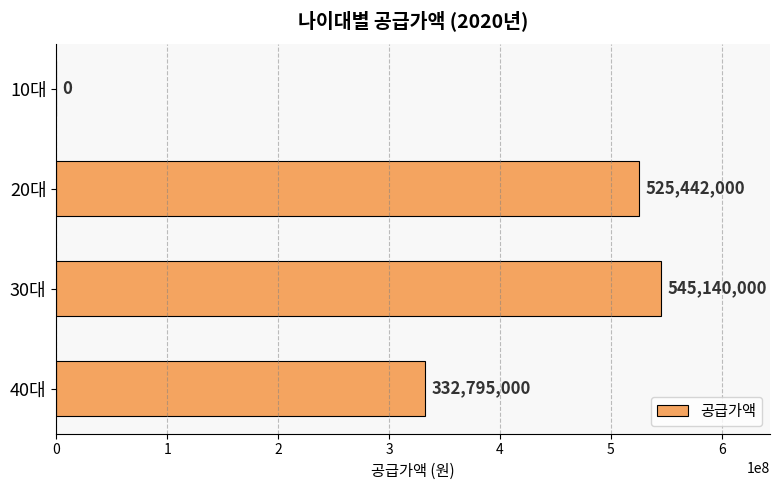

Where is the data nearest to the value 272570000?

40대